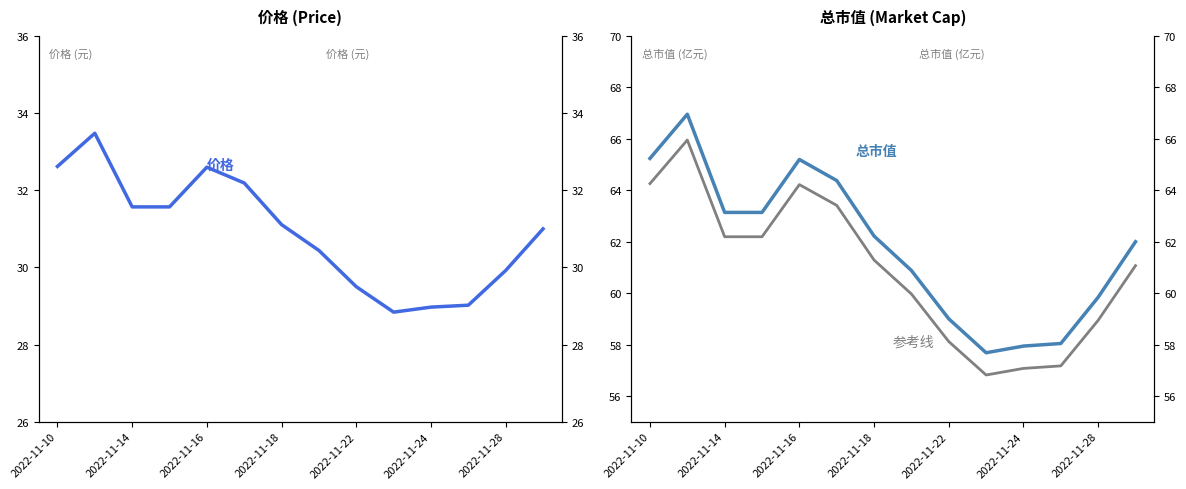

What is the maximum value for 价格?

33.5